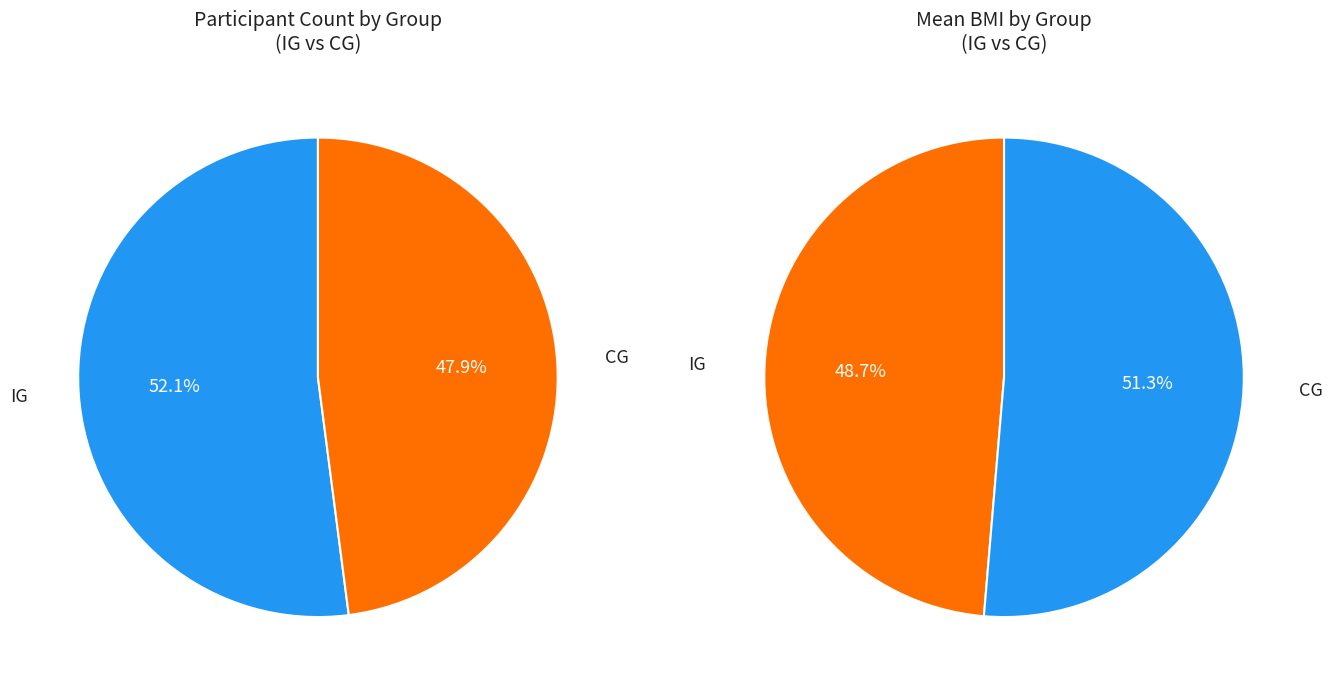

What is the change in value from IG_BMI_mean to CG_BMI_mean?

+0.7